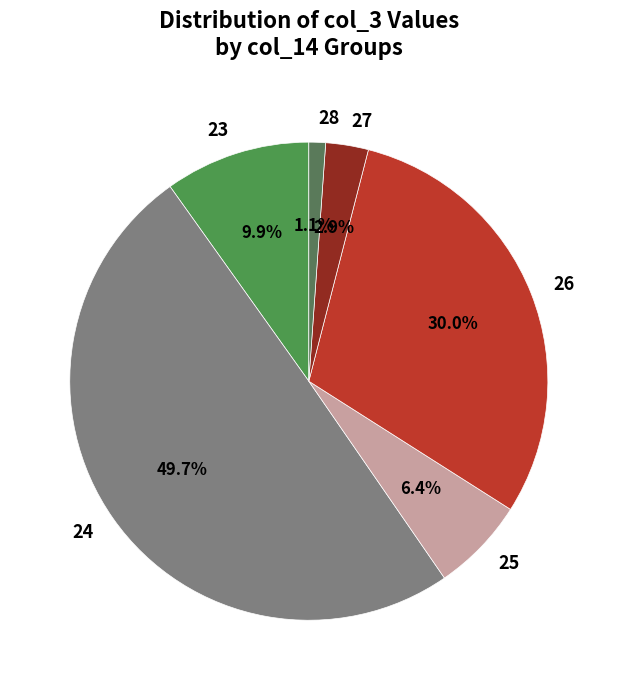

Is 27 the majority of the pie?

No